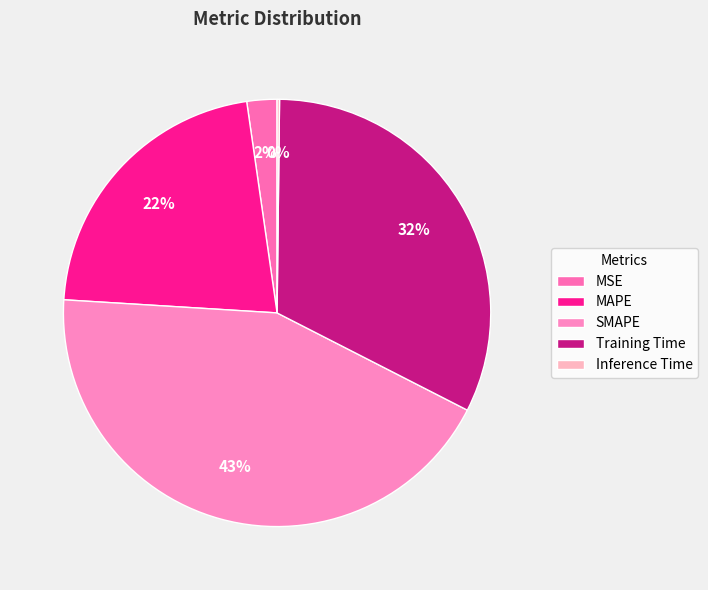

True or false: Inference Time accounts for 0% of the total.

True